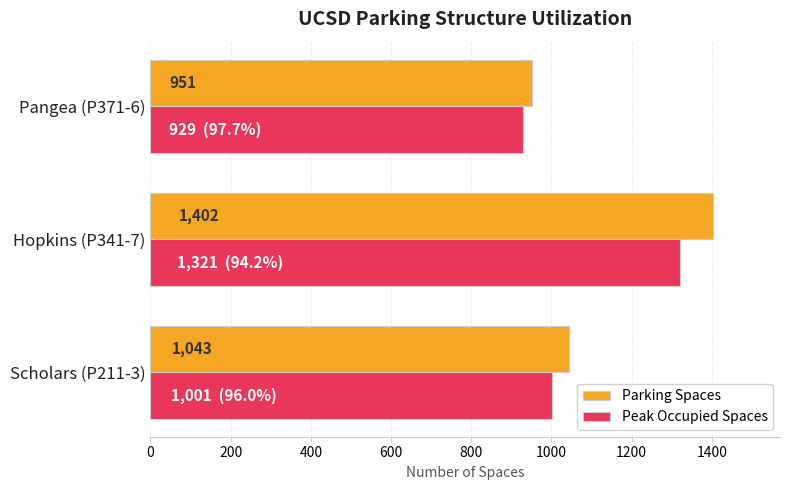

What is the sum of all Peak Occupied Spaces values?

3251